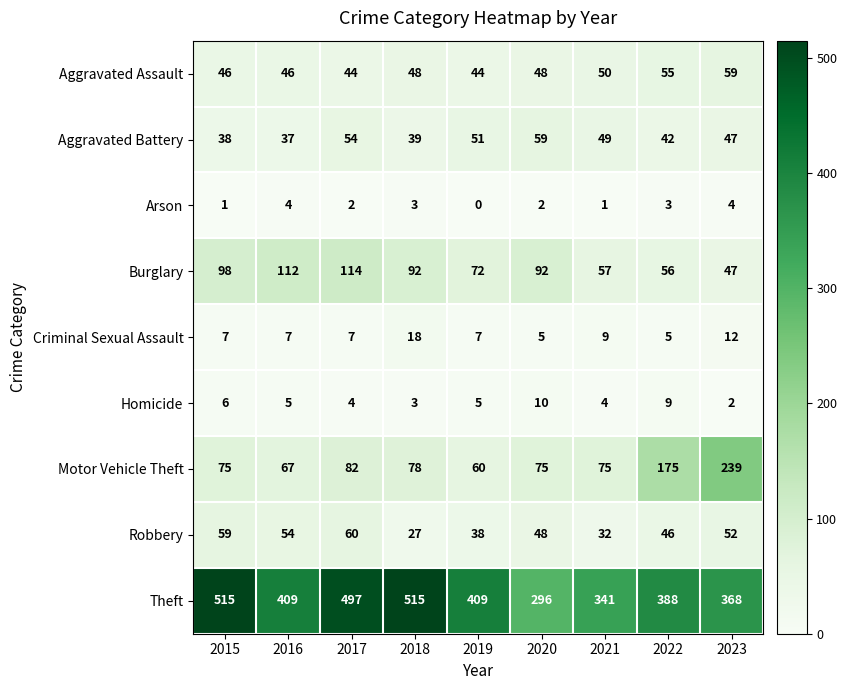

The value of Burglary at 2019 is 29. True or false?

False